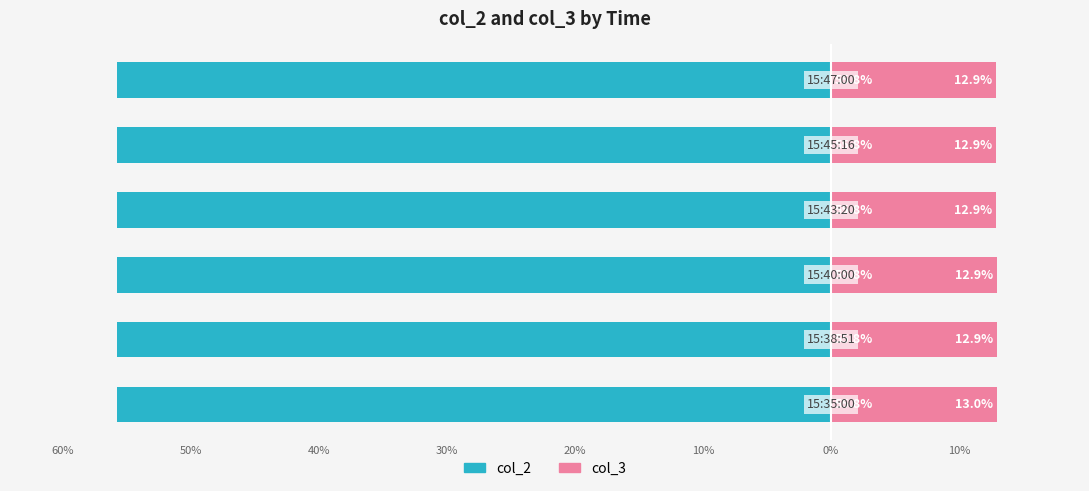

What are all the series names shown in the legend?

col_2, col_3